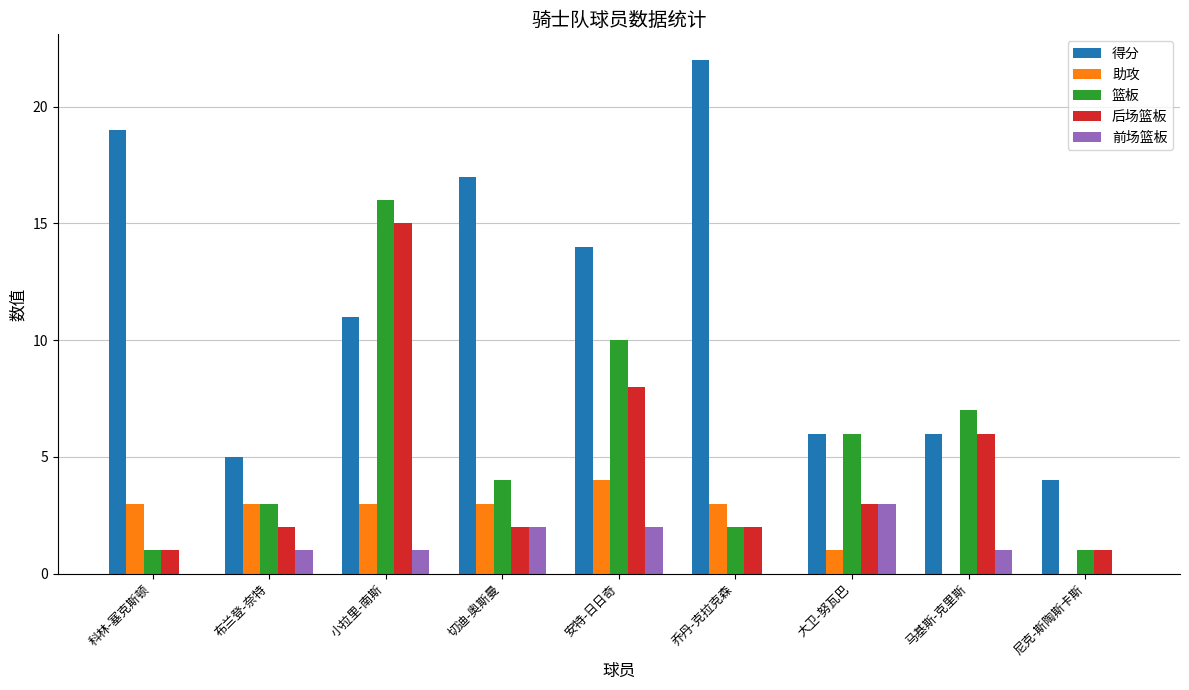

At which category is the sum across all series the highest?

小拉里-南斯